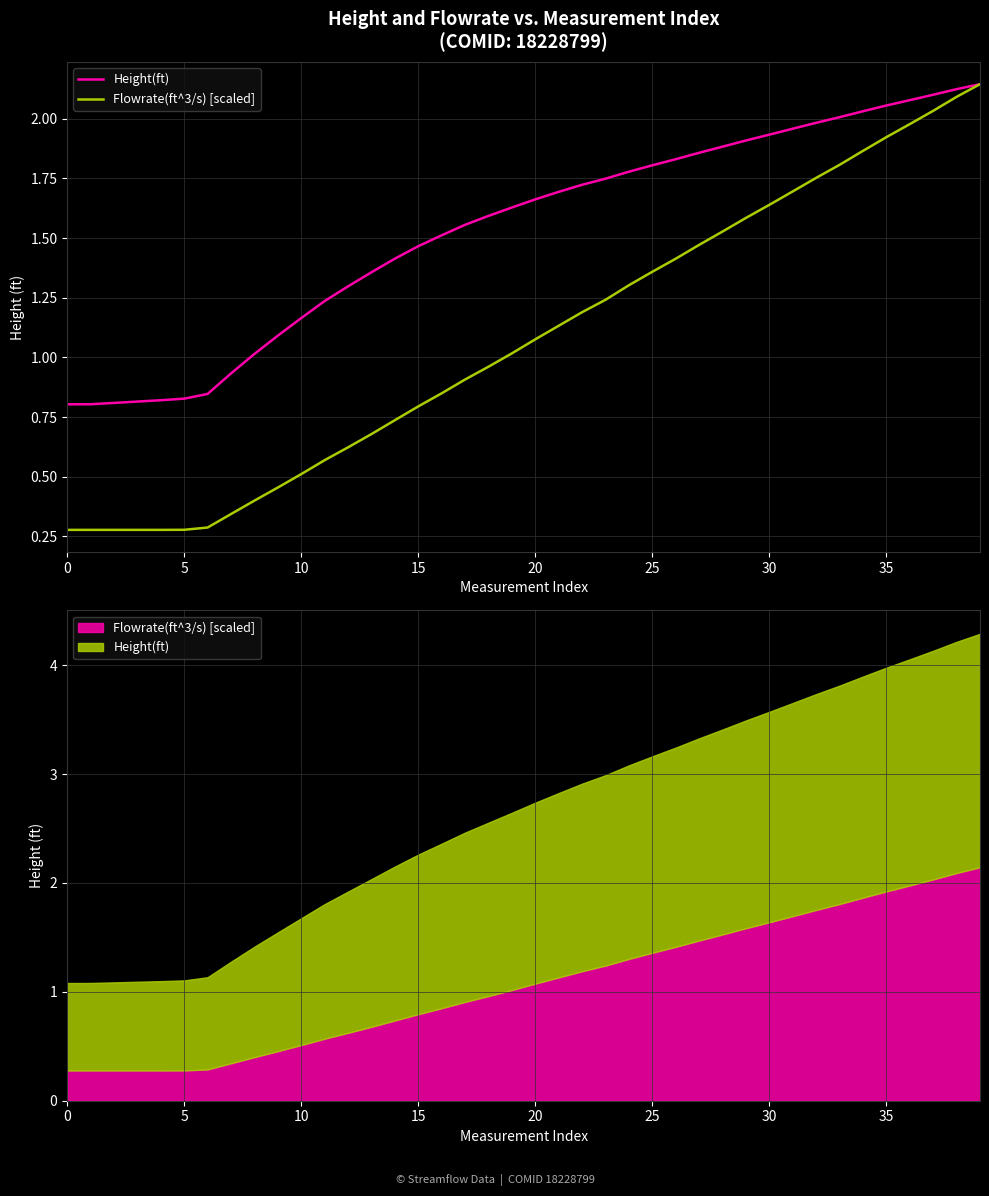

Rank the series by their maximum value, from lowest to highest.

Height(ft), Flowrate(ft^3/s) [scaled]